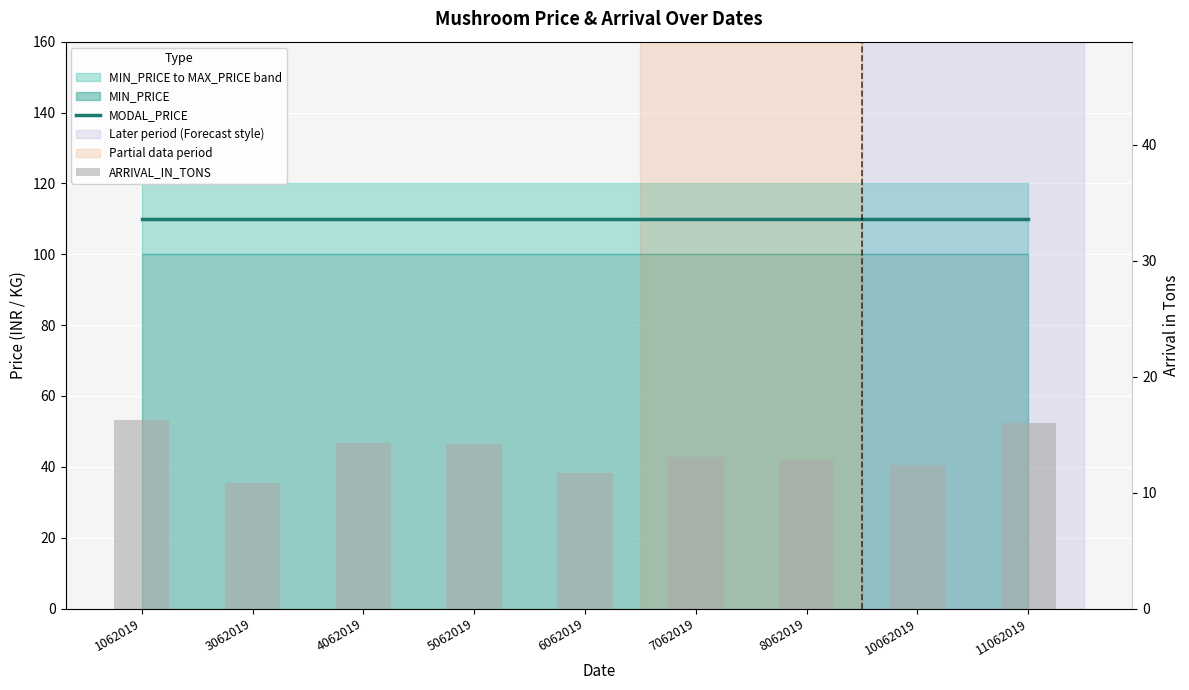

At which label does ARRIVAL_IN_TONS first exceed 13?

1062019